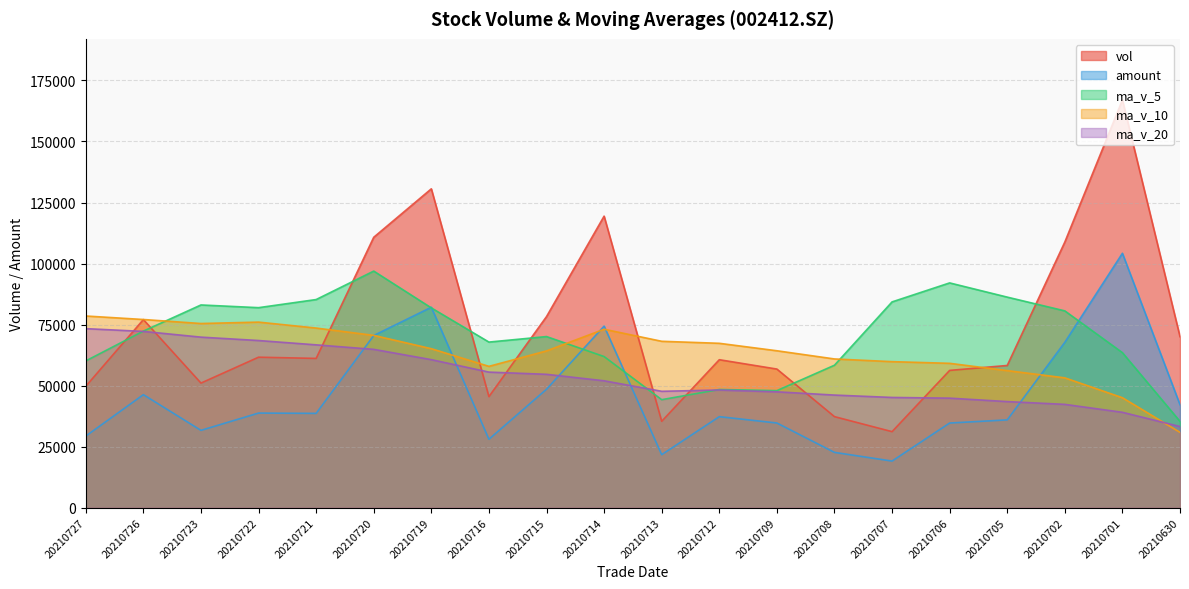

Reading right to left, what are all the values shown in this chart?

vol: 20210630=70053.5	20210701=167004.6	20210702=108813.9	20210705=58248.0	20210706=56227.9	20210707=31137.7	20210708=37287.6	20210709=56778.7	20210712=60606.5	20210713=35373.3	20210714=119423.4	20210715=78268.8	20210716=45480.9	20210719=130619.8	20210720=110766.0	20210721=61140.6	20210722=61634.9	20210723=51031.0	20210726=77051.1	20210727=49725.6
amount: 20210630=42168.3	20210701=104206.5	20210702=67738.0	20210705=35956.6	20210706=34664.8	20210707=19081.3	20210708=22643.9	20210709=34681.3	20210712=37276.6	20210713=21704.2	20210714=74366.3	20210715=48513.0	20210716=28020.3	20210719=82102.3	20210720=70522.0	20210721=38622.0	20210722=38746.8	20210723=31664.4	20210726=46289.2	20210727=29318.9
ma_v_5: 20210630=35341.1	20210701=63491.9	20210702=80609.2	20210705=86248.1	20210706=92069.6	20210707=84286.4	20210708=58343.0	20210709=47936.0	20210712=48407.7	20210713=44236.8	20210714=61893.9	20210715=70090.1	20210716=67830.6	20210719=81833.2	20210720=96911.8	20210721=85255.2	20210722=81928.4	20210723=83038.5	20210726=72324.7	20210727=60116.6
ma_v_10: 20210630=30851.2	20210701=45034.0	20210702=53176.8	20210705=56141.9	20210706=59126.5	20210707=59813.8	20210708=60917.4	20210709=64272.6	20210712=67327.9	20210713=68153.2	20210714=73090.1	20210715=64216.6	20210716=57883.3	20210719=65120.5	20210720=70574.3	20210721=73574.6	20210722=76009.3	20210723=75434.5	20210726=77079.0	20210727=78514.2
ma_v_20: 20210630=33237.6	20210701=39061.1	20210702=42313.0	20210705=43451.6	20210706=44861.0	20210707=45146.5	20210708=46119.5	20210709=47454.0	20210712=48190.8	20210713=47666.5	20210714=51970.7	20210715=54625.3	20210716=55530.0	20210719=60631.2	20210720=64850.4	20210721=66694.2	20210722=68463.4	20210723=69853.6	20210726=72203.4	20210727=73333.7